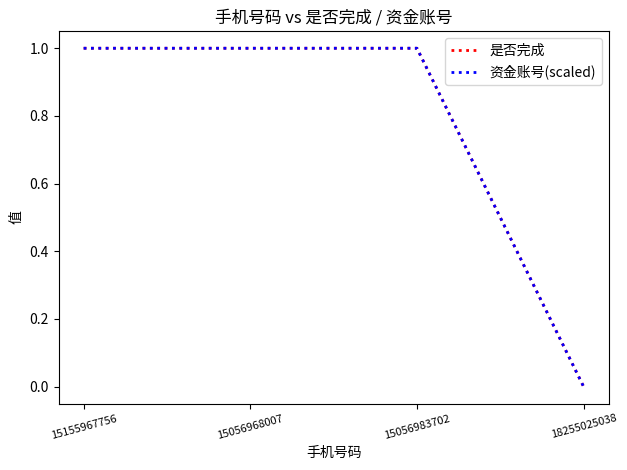

Between 15155967756 and 15056983702, which series saw the biggest shift?

资金账号(scaled)